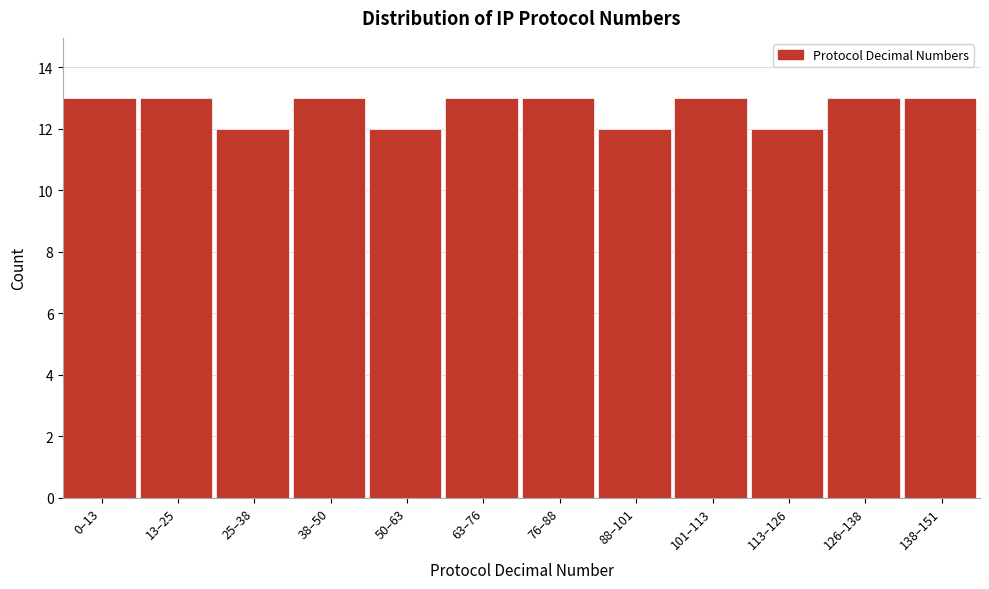

Reading left to right, what are all the values shown in this chart?

0–13=13	13–25=13	25–38=12	38–50=13	50–63=12	63–76=13	76–88=13	88–101=12	101–113=13	113–126=12	126–138=13	138–151=13